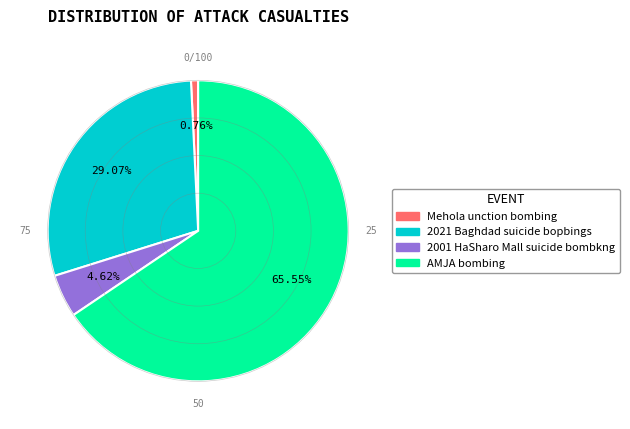

What is the largest slice in the pie chart?

AMJA bombing